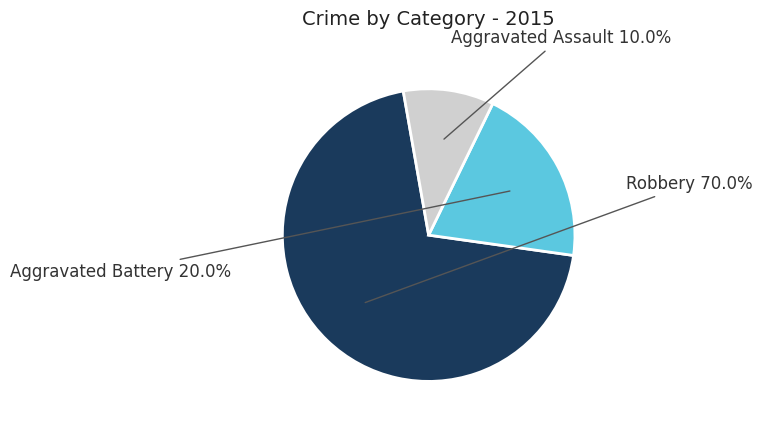

Between Aggravated Assault and Aggravated Battery, which is larger?

Aggravated Battery